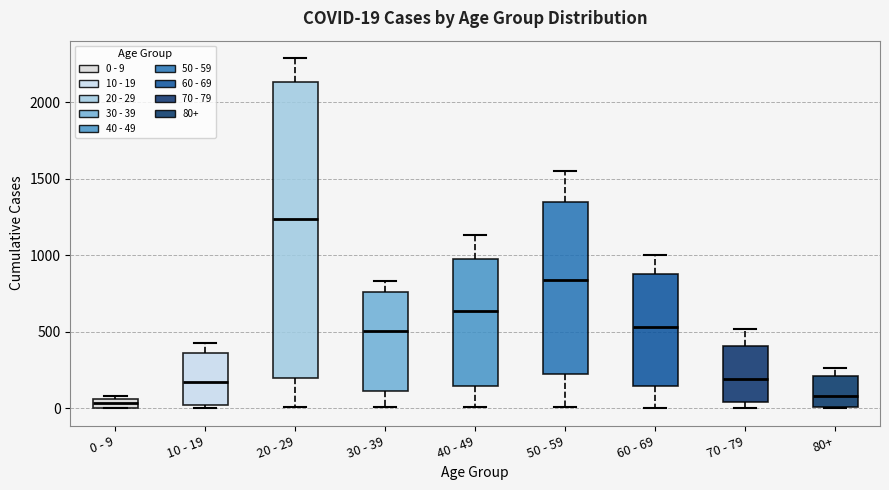

Comparing the boxes themselves (not the whiskers), which one is the tallest?

20 - 29